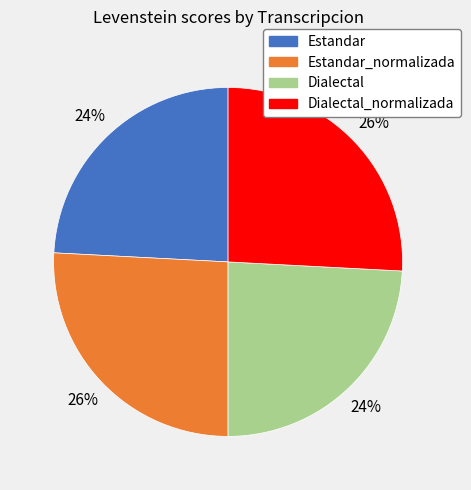

Is there a majority slice in this chart?

No